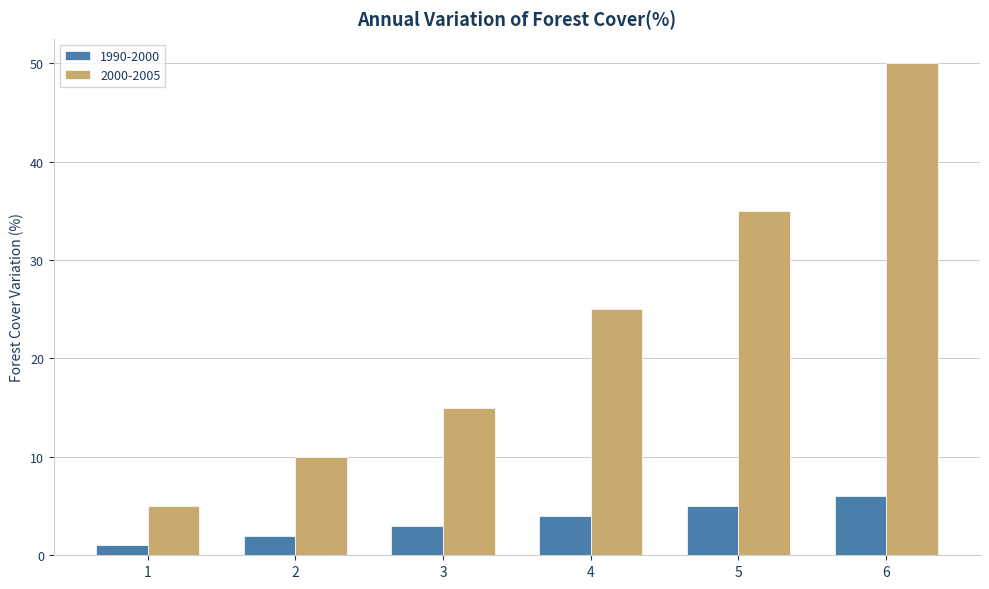

What are all the series names shown in the legend?

1990-2000, 2000-2005